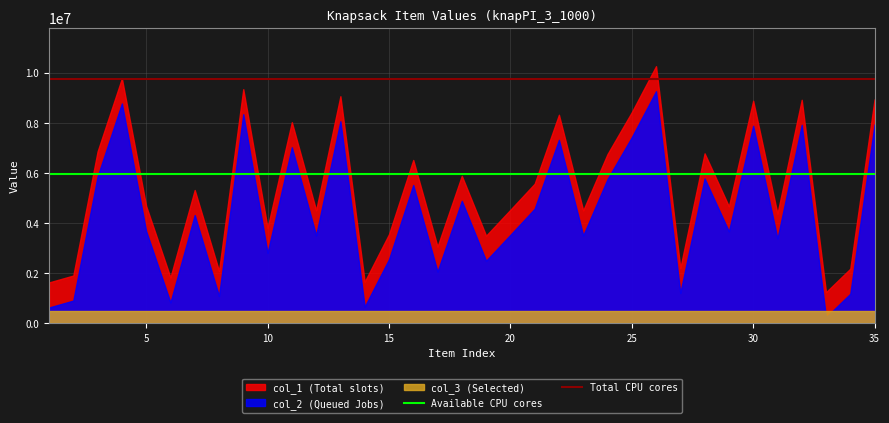

How many categories are shown in the chart?

35